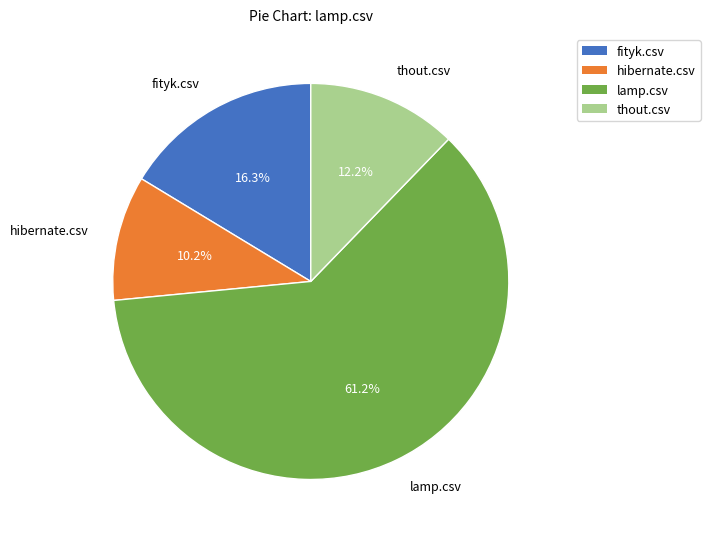

To the nearest percent, what portion does hibernate.csv represent?

10%